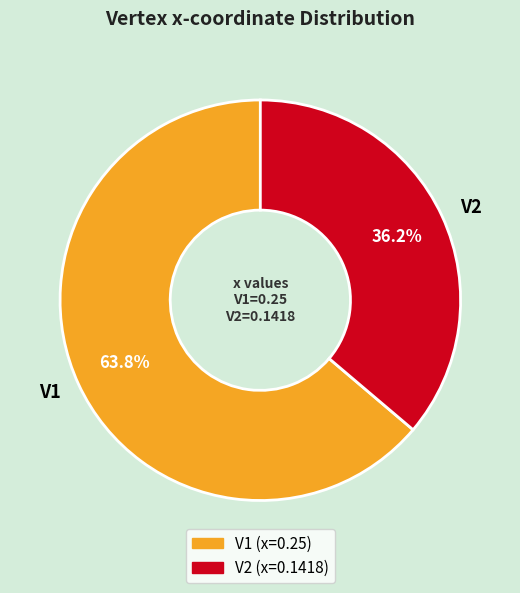

To the nearest percent, what percentage of the pie is V1?

64%